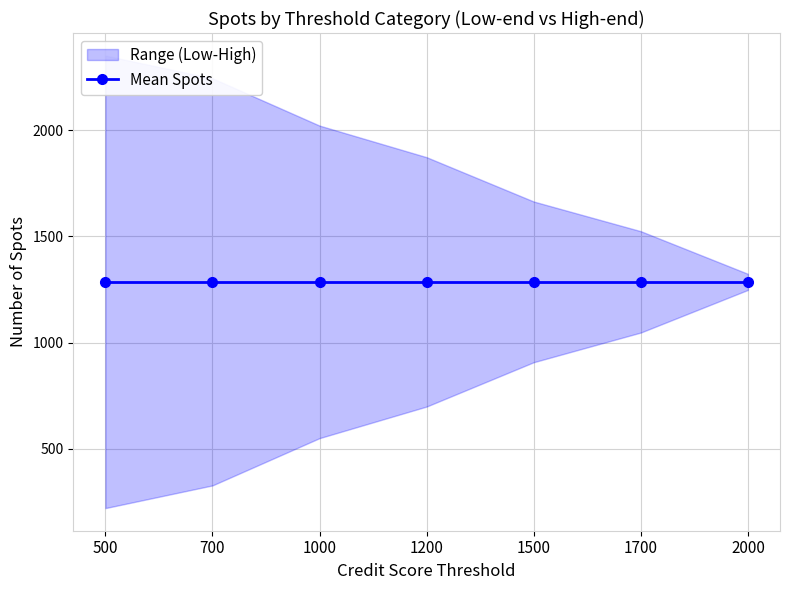

True or false: high_end spots_num has a value of 2571 at 1700.

False